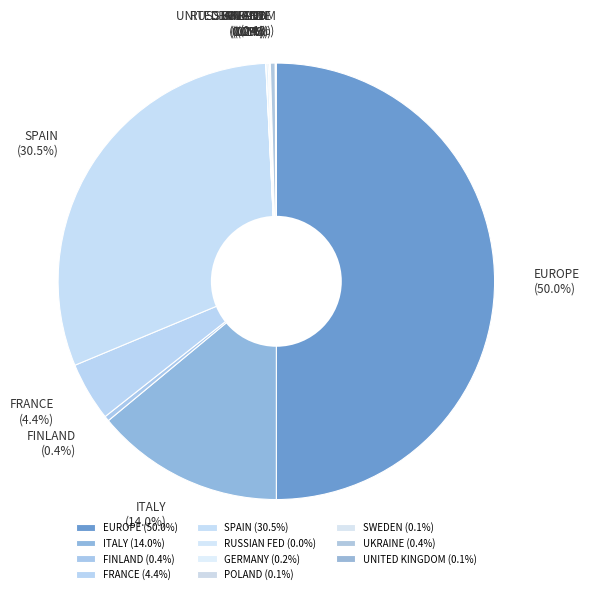

What portion of the pie excludes UKRAINE?

99.6%